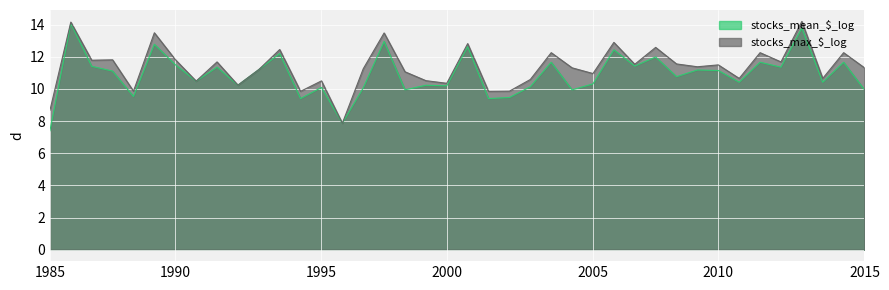

What is the difference between the highest and lowest values at 11?

0.3